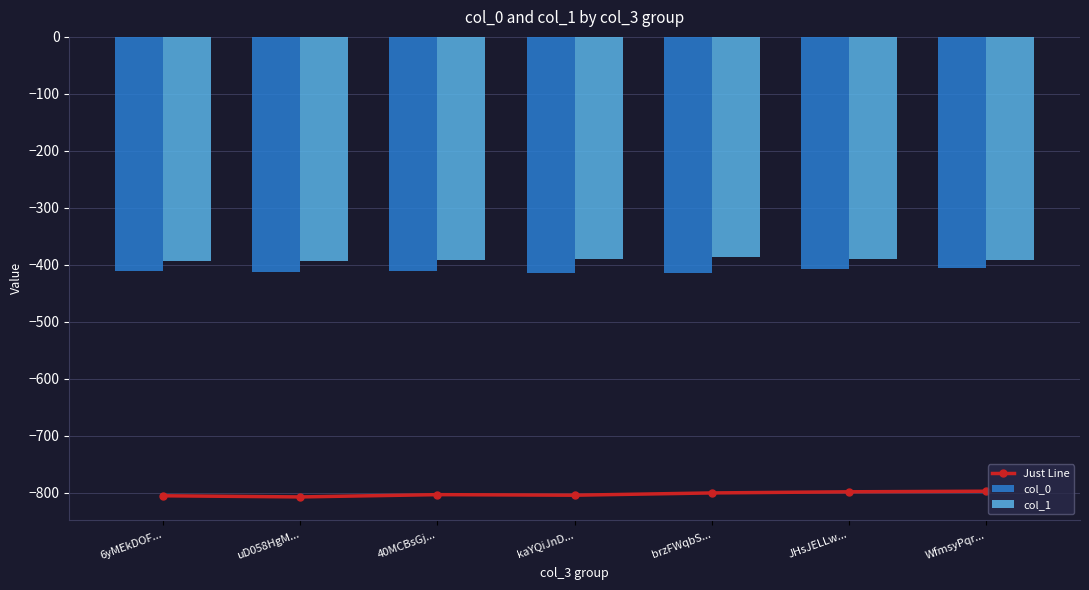

What is the difference between the maximum and minimum values in the col_0 series?

8